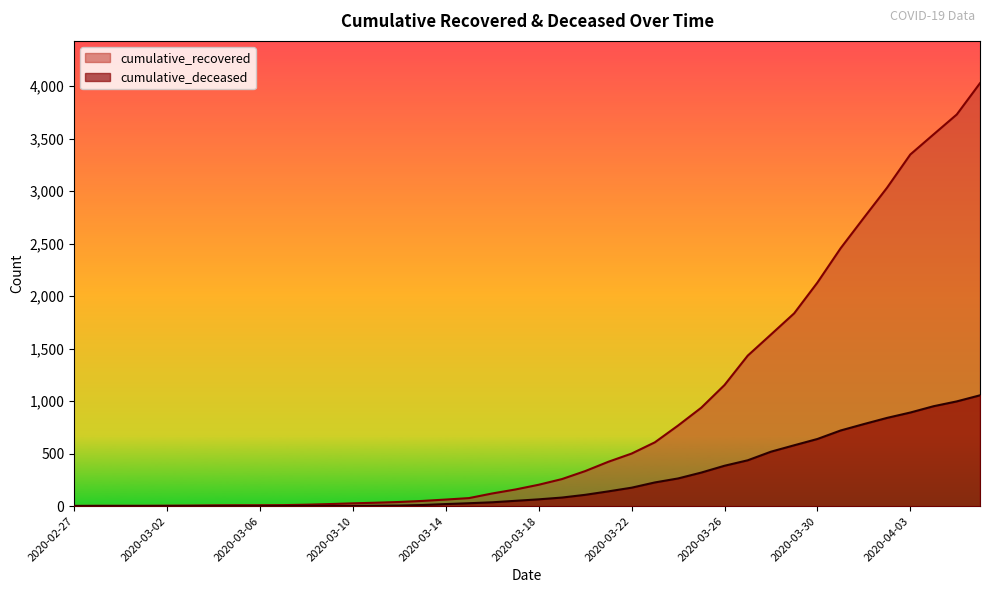

How many values in the cumulative_recovered series are below 204?

20